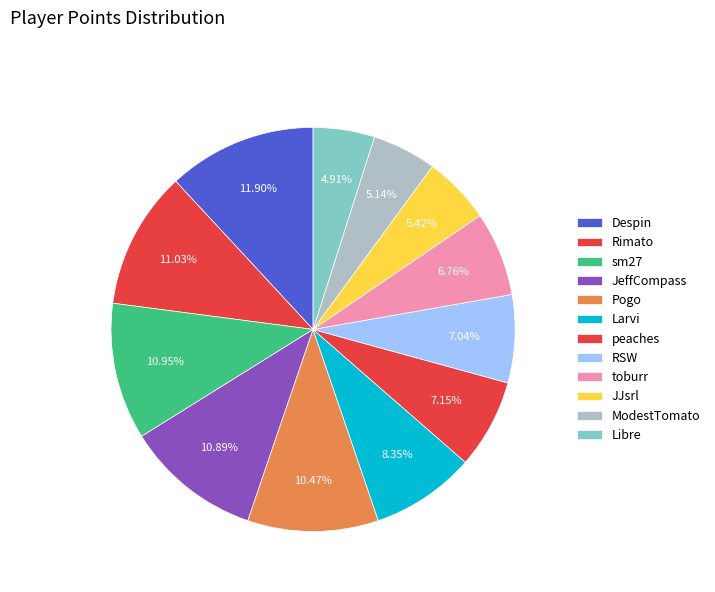

How many segments does this pie chart have?

12